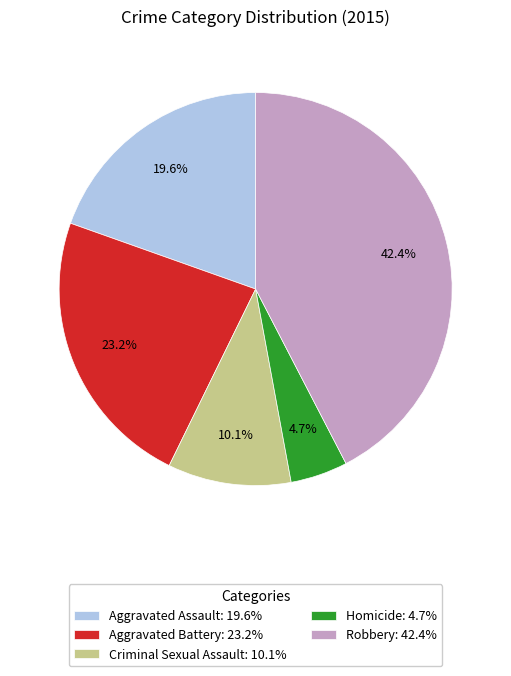

Is it true that Aggravated Assault is 20% of the pie?

True